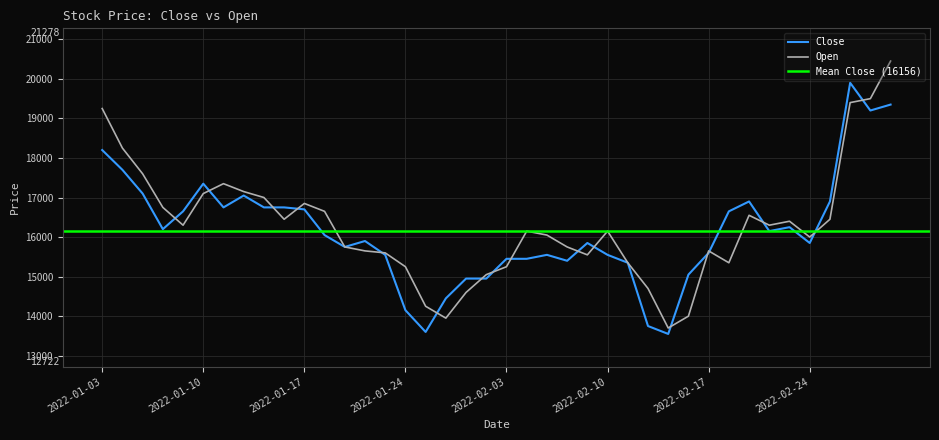

Where do Close and Open first cross each other?

2022-01-06 and 2022-01-07